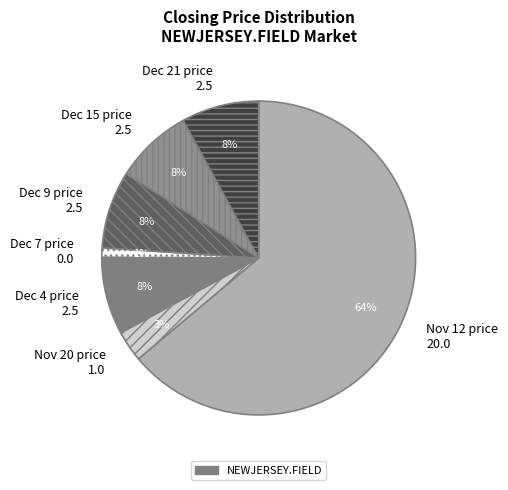

Which slice is the largest?

Nov 12 price 20.0